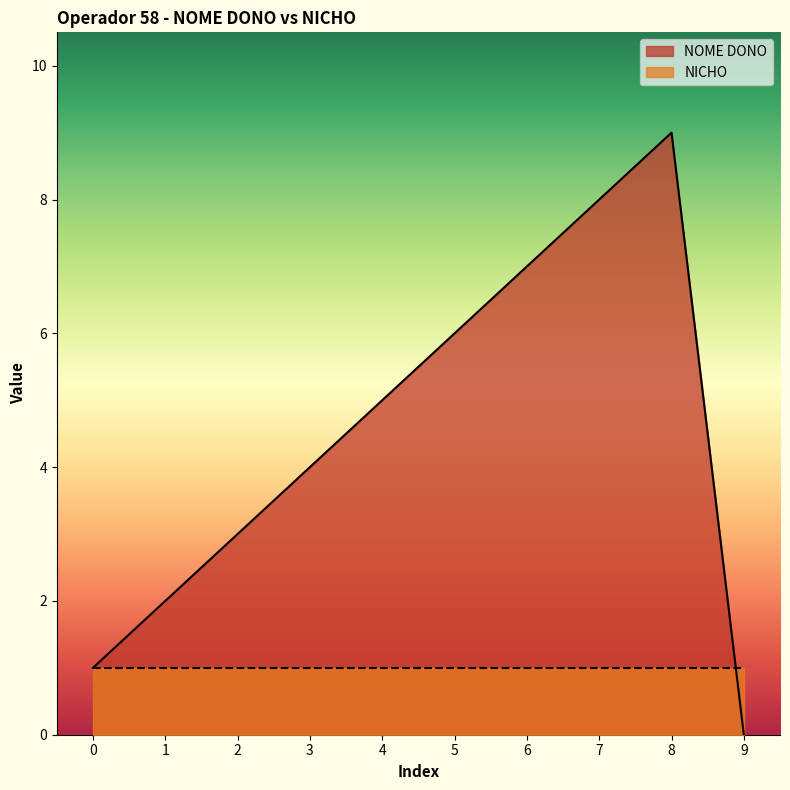

Is it true that the value at 0 is 1?

True